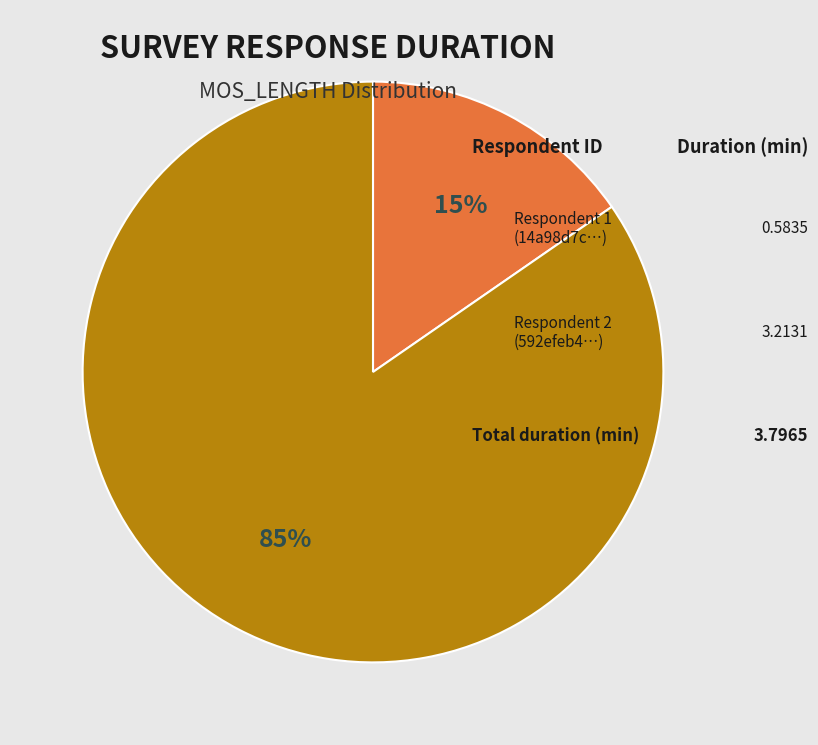

Does any single category account for the majority?

Yes